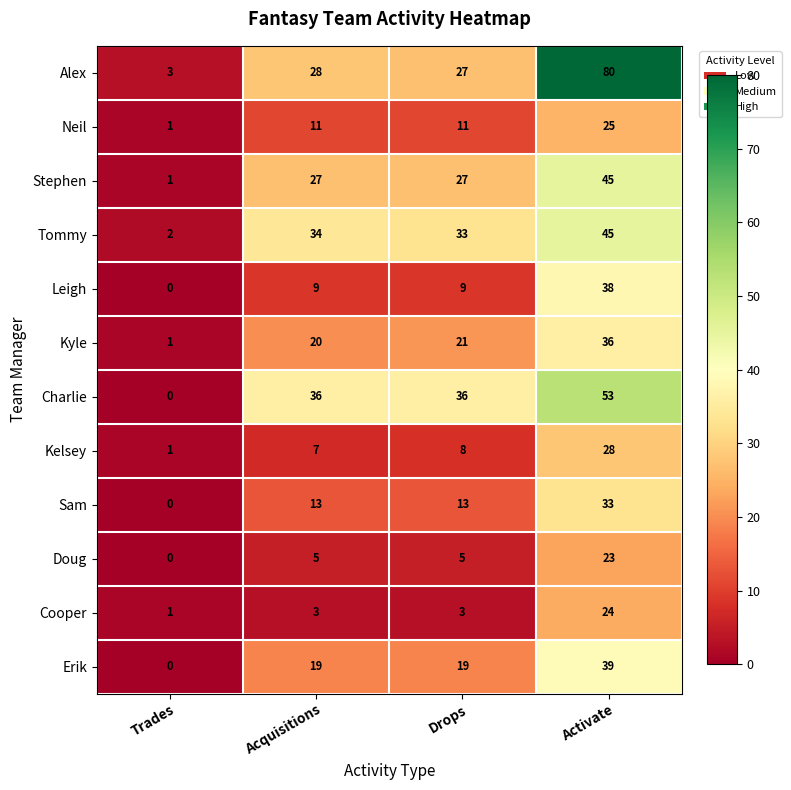

Rank the categories by Alex value from highest to lowest.

Activate, Acquisitions, Drops, Trades